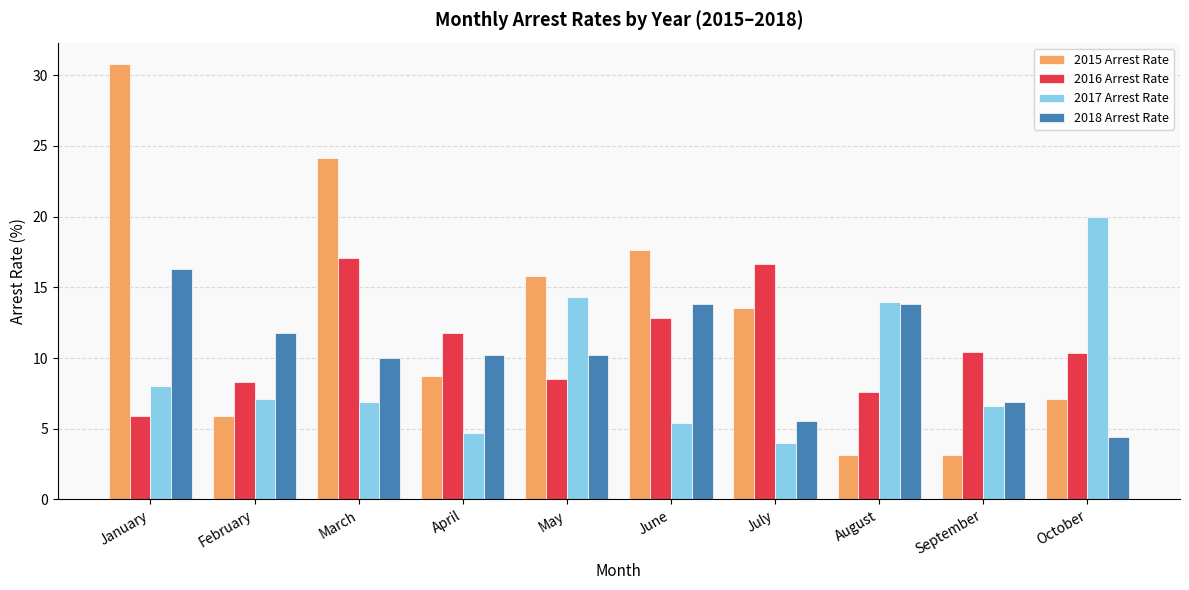

What is the difference between the maximum and minimum values in the 2016 Arrest Rate series?

11.2